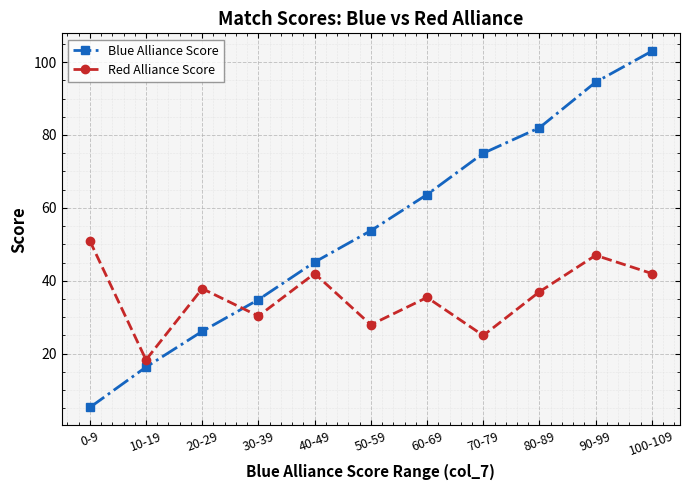

True or false: Blue Alliance Score has more than 0 points higher than both neighbors.

False